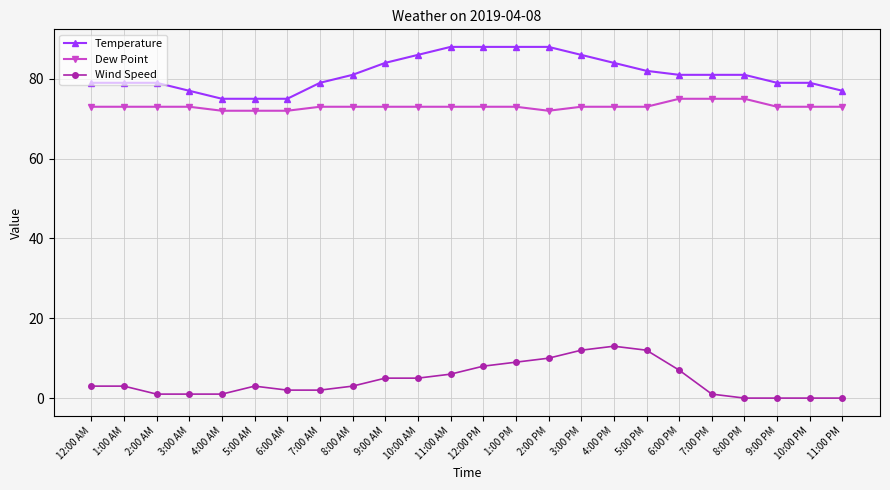

True or false: Dew Point and Temperature cross at least once.

False